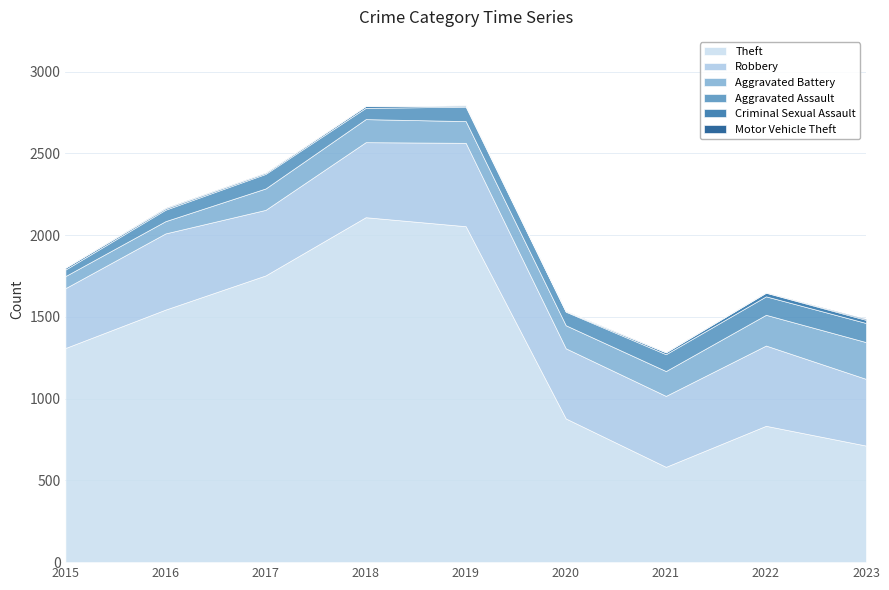

Which series has the largest range (max minus min)?

Theft